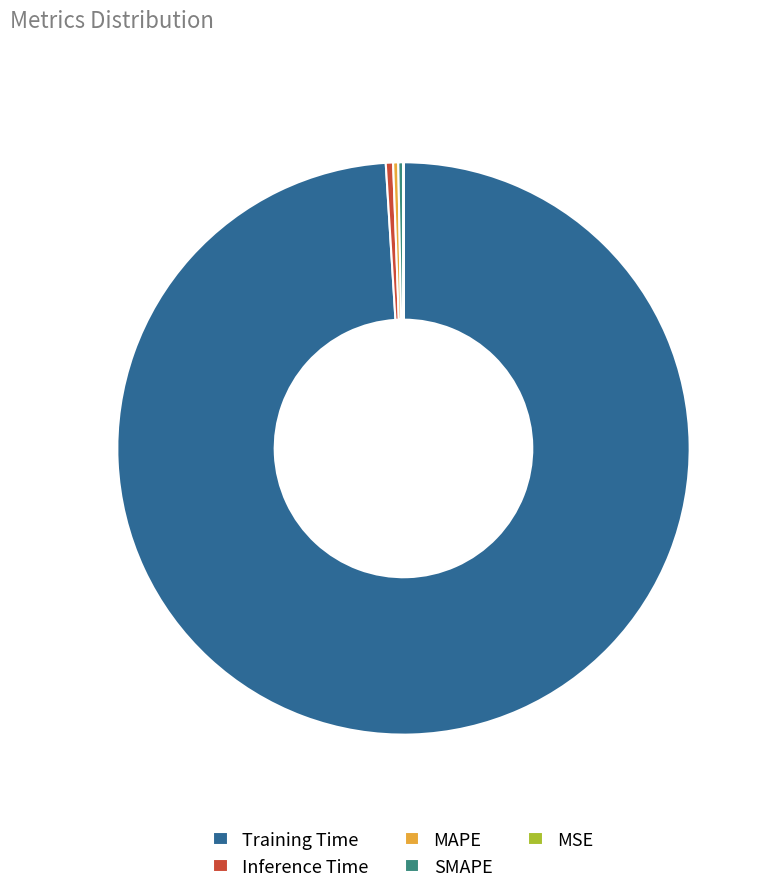

Is the sum of Training Time and SMAPE greater than half?

Yes